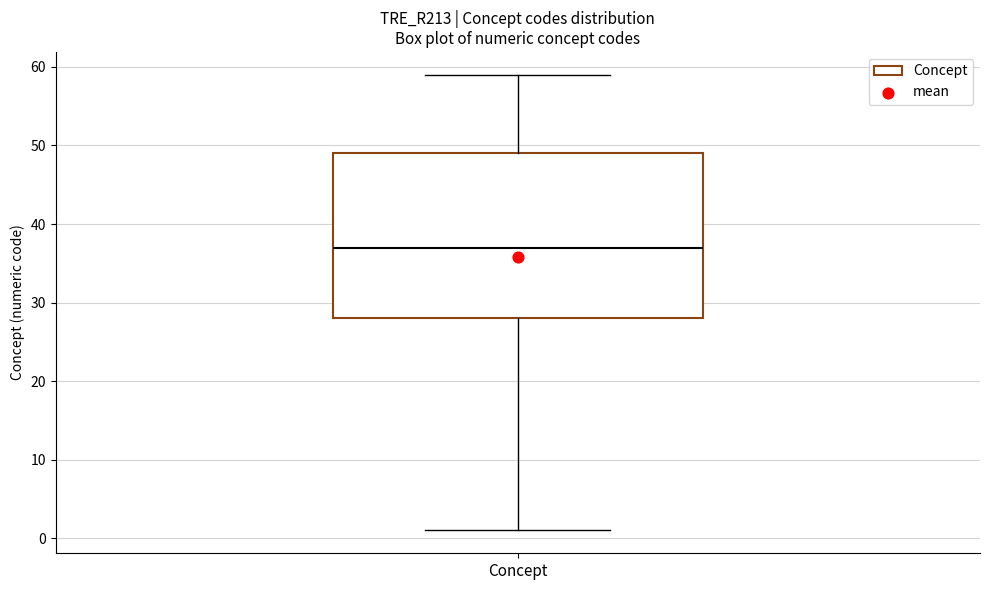

Where is the upper edge of the box for Concept on the y-axis? The values are not printed on the chart, so give them approximately, as read against the axis.

49